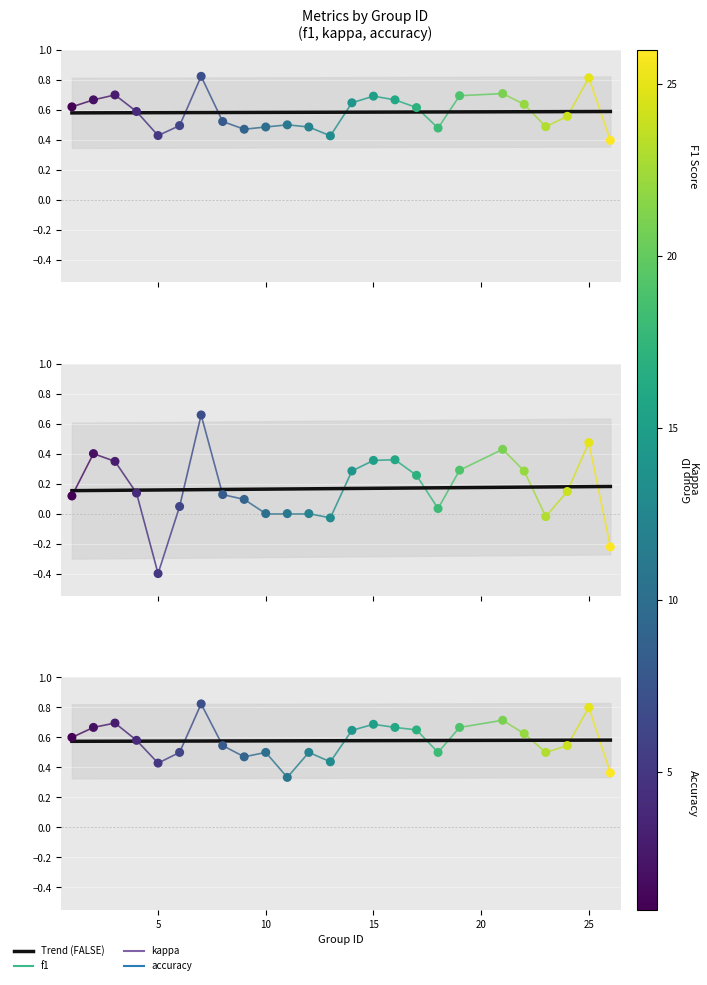

Which series has the widest spread of Y values?

kappa